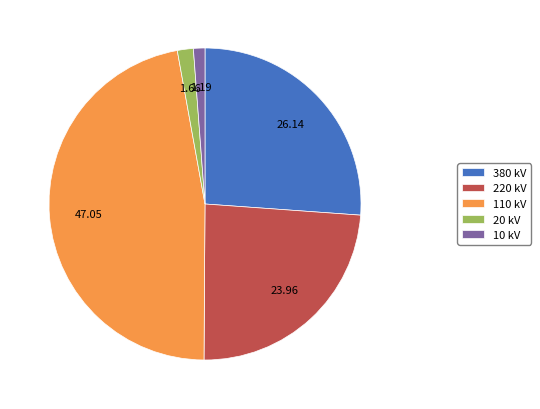

Combined, do 380 kV and 110 kV account for over 50%?

Yes